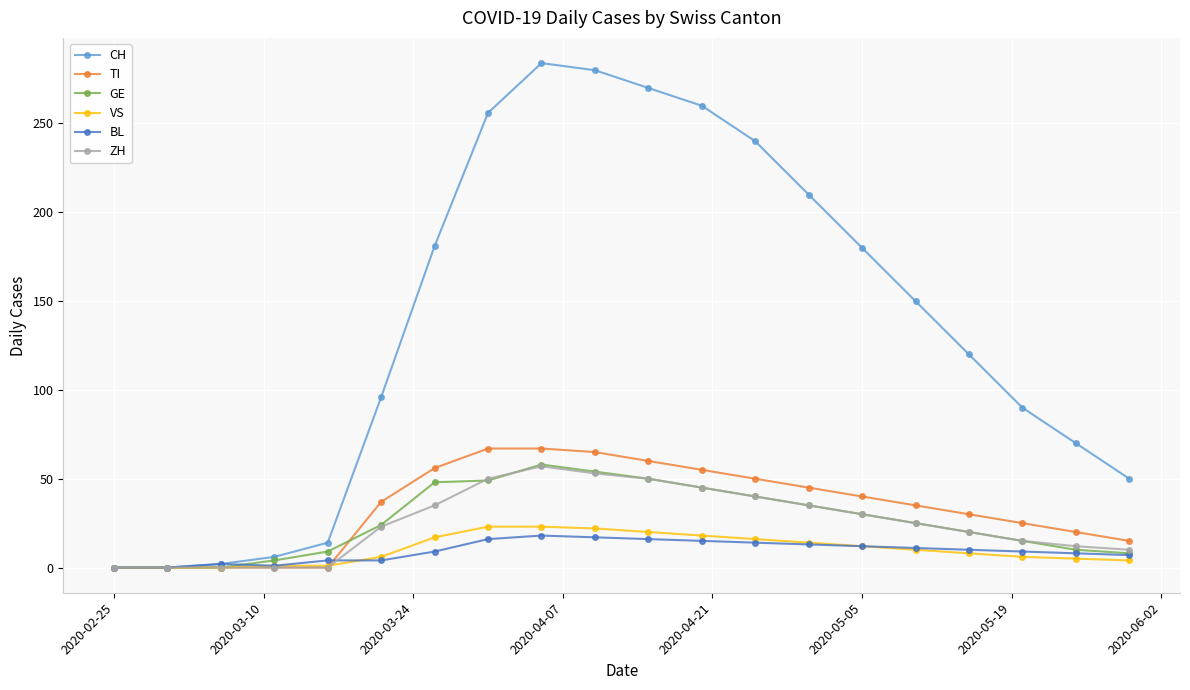

What is the average value of the TI series?

33